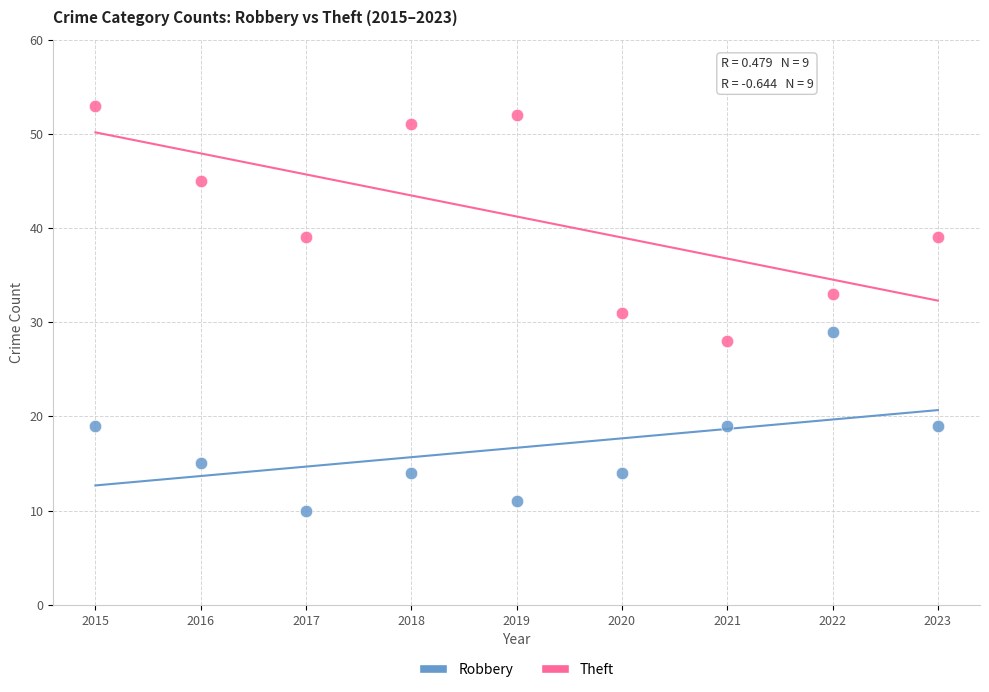

Which series has the widest spread of Y values?

Theft